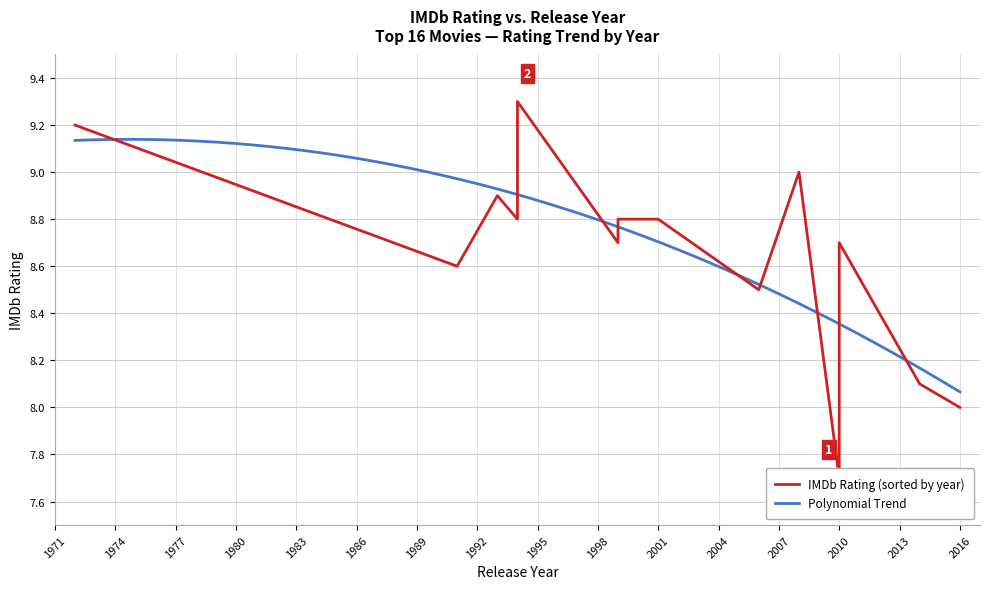

Read the value at 2010.

8.7